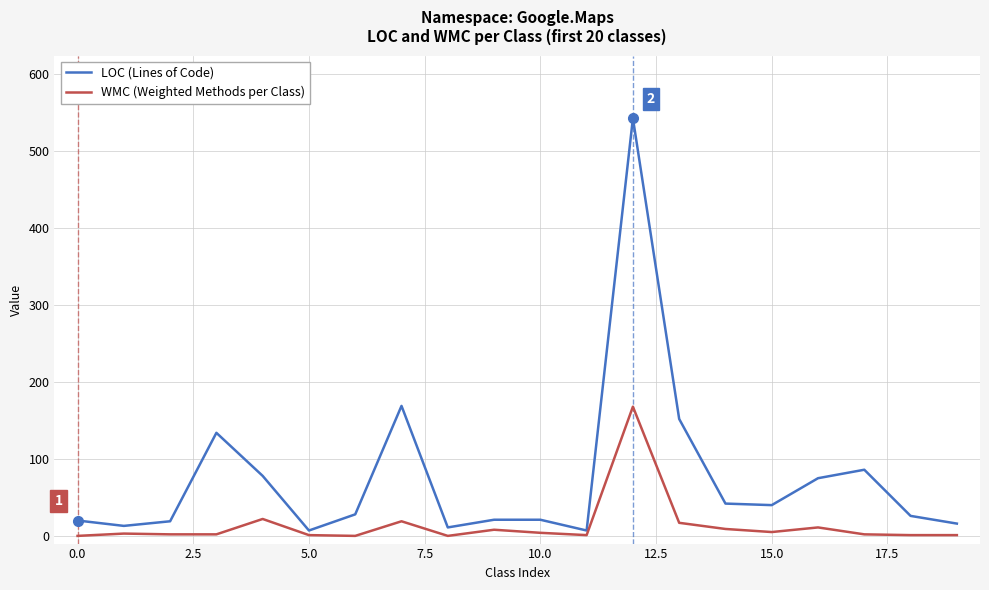

Which series has the largest total across all categories?

LOC (Lines of Code)